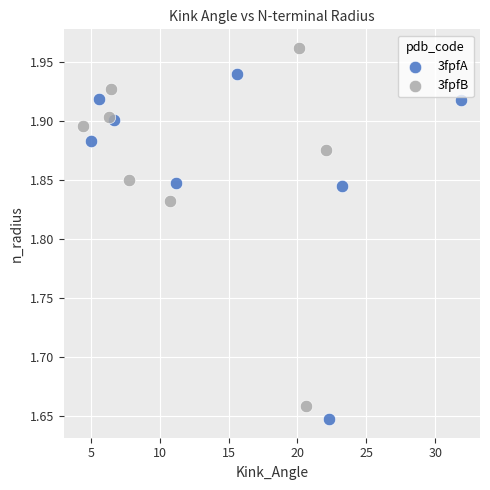

Which series contains the highest Y value?

3fpfB